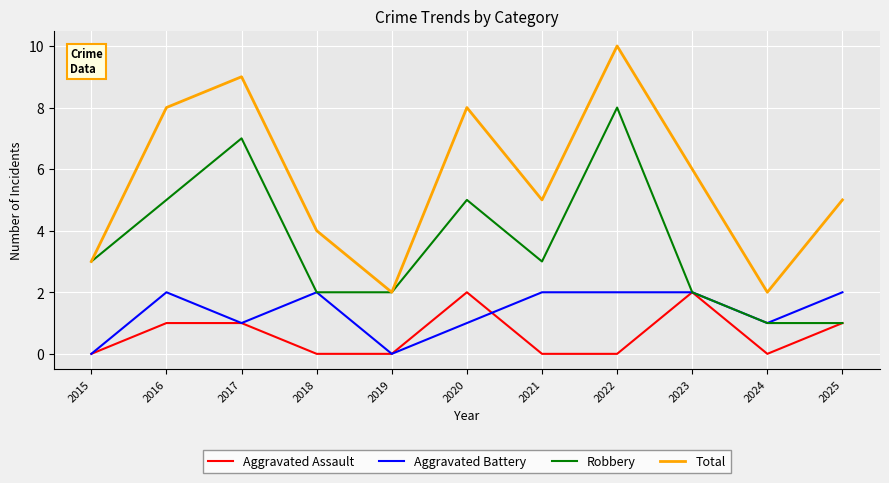

What are all the series names shown in the legend?

Aggravated Assault, Aggravated Battery, Robbery, Total